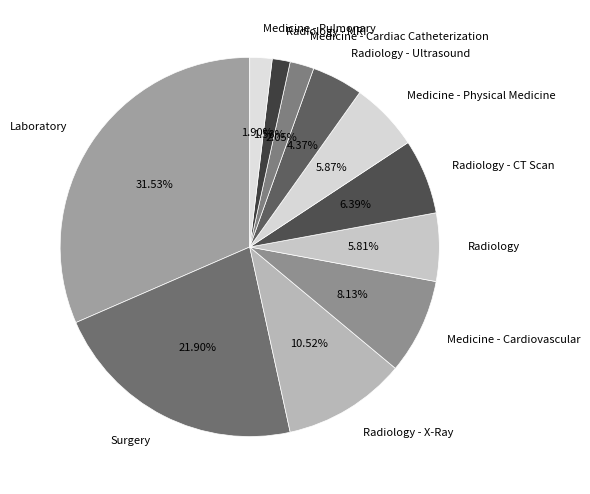

Combined, do Radiology - MRI and Medicine - Physical Medicine account for over 50%?

No